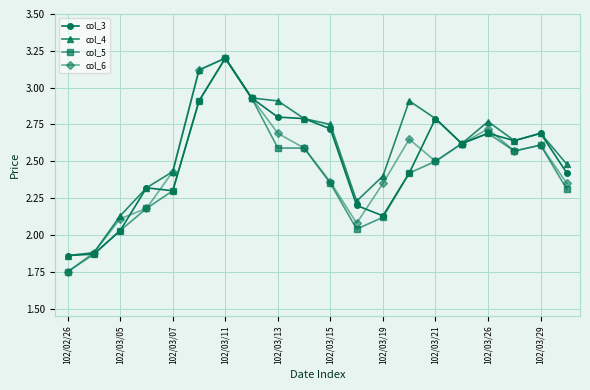

True or false: col_4 has more than 2 points higher than both neighbors.

True